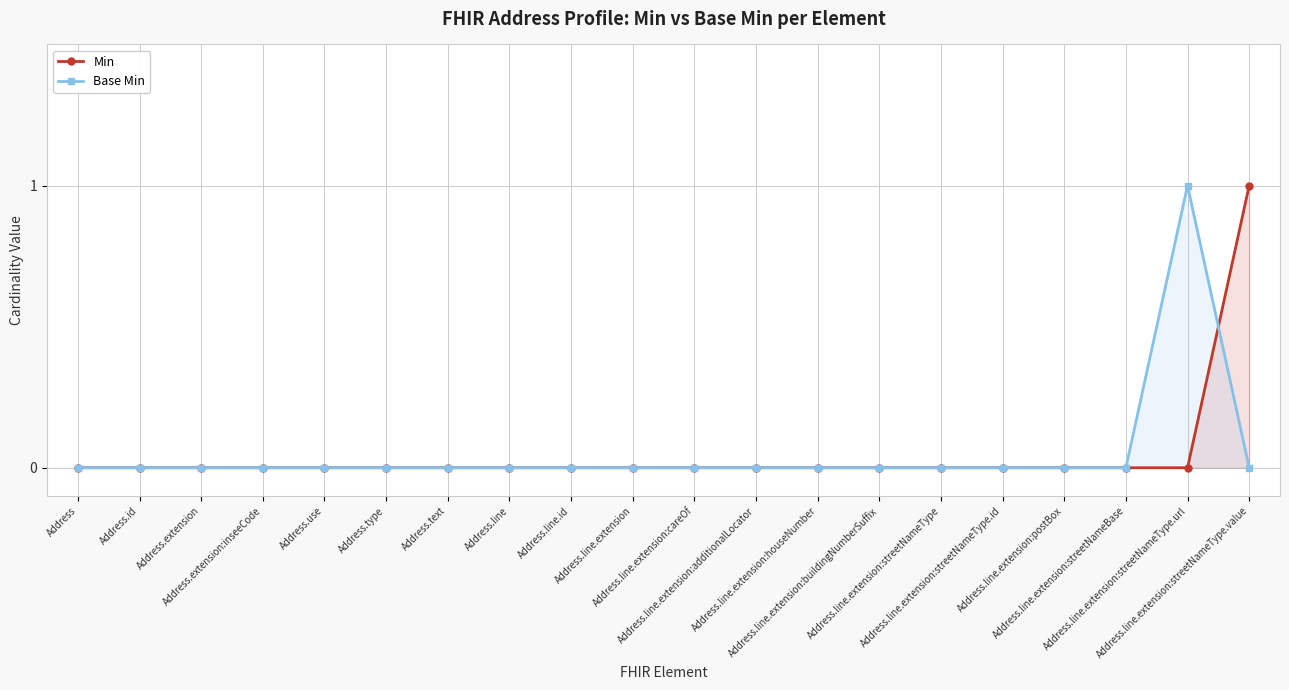

List the series in order of their peak value, lowest first.

Min, Base Min